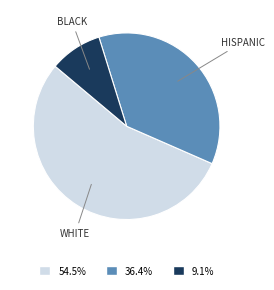

Is there any slice that represents more than half of the pie?

Yes